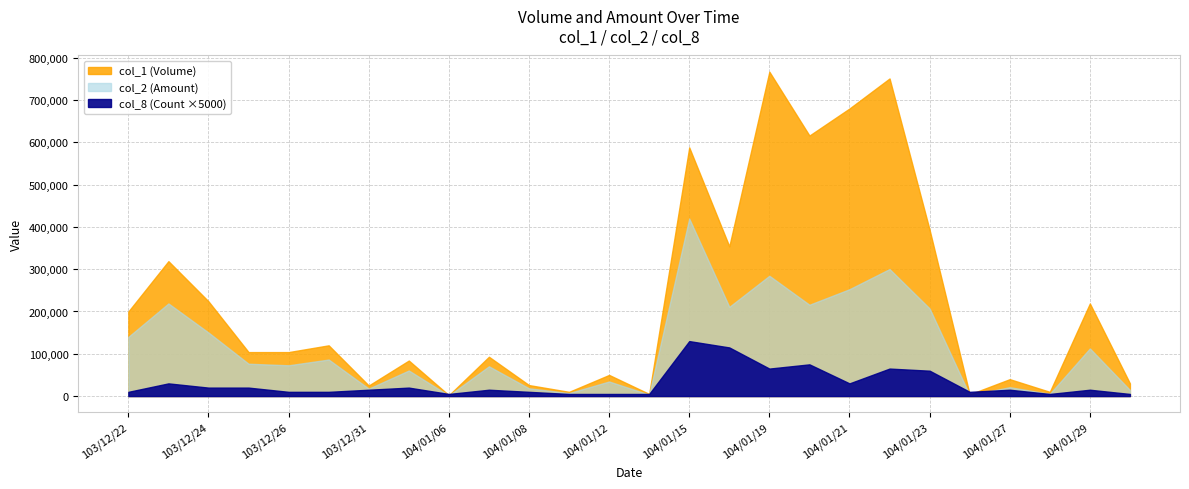

True or false: col_2 (Amount) and col_1 (Volume) cross at least once.

False